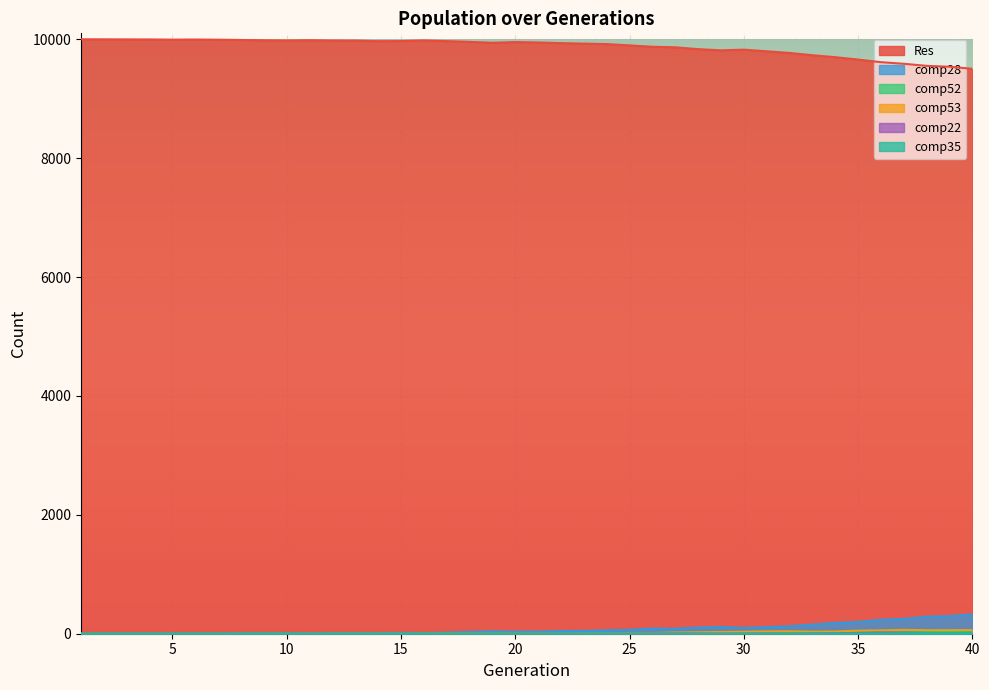

List the labels in order of Res value, smallest first.

40, 39, 38, 37, 36, 35, 34, 33, 32, 31, 29, 30, 28, 27, 26, 25, 24, 23, 22, 19, 21, 20, 18, 14, 17, 15, 13, 12, 10, 16, 9, 11, 8, 7, 5, 6, 4, 3, 2, 1